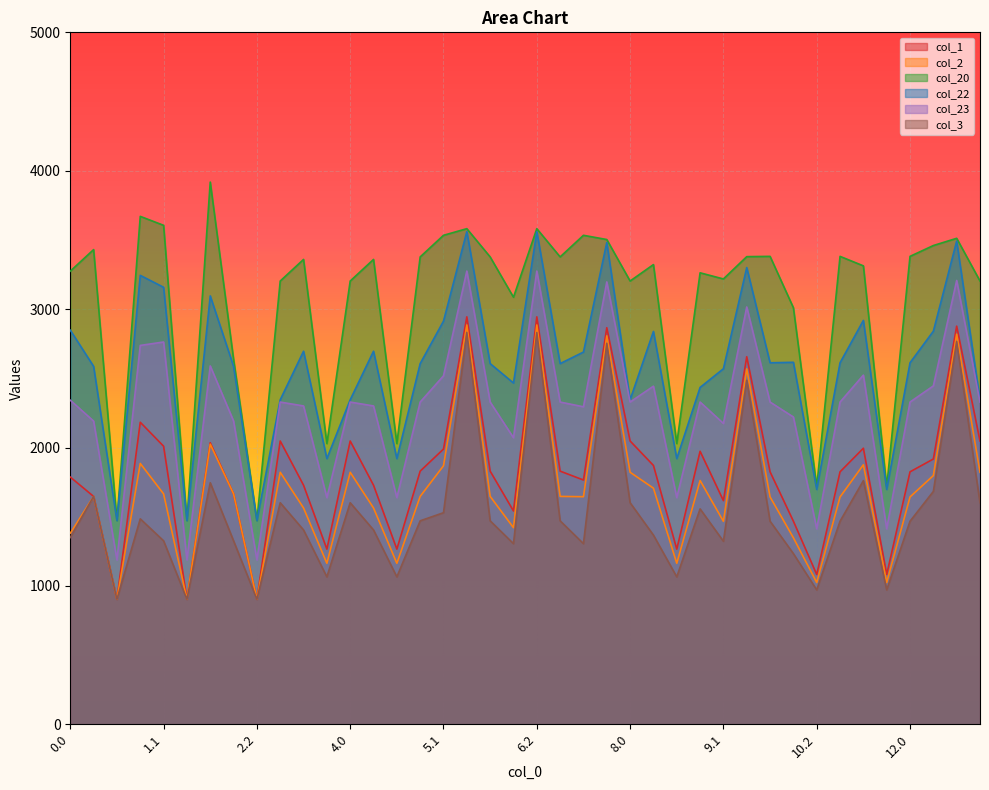

What is the approximate value of col_3 at 0.0?

1349.4